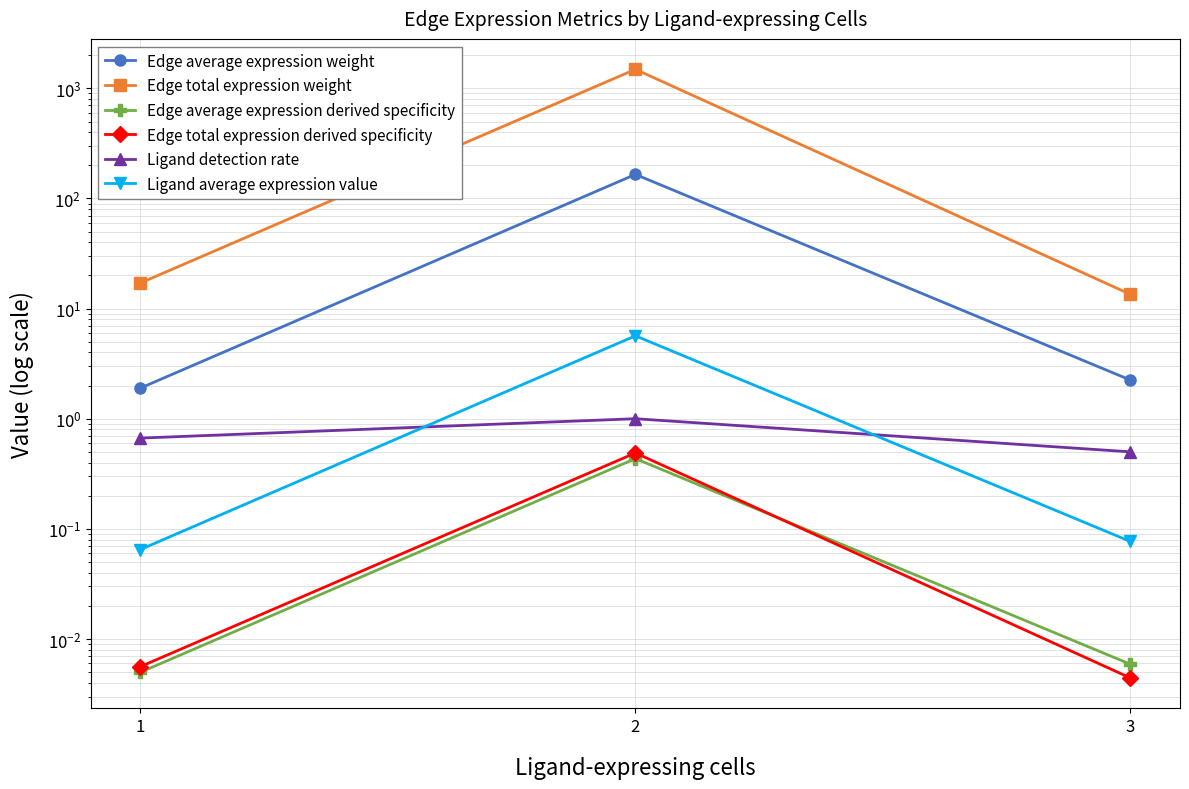

True or false: Edge total expression weight has a value of 2475.4 at 2.

False